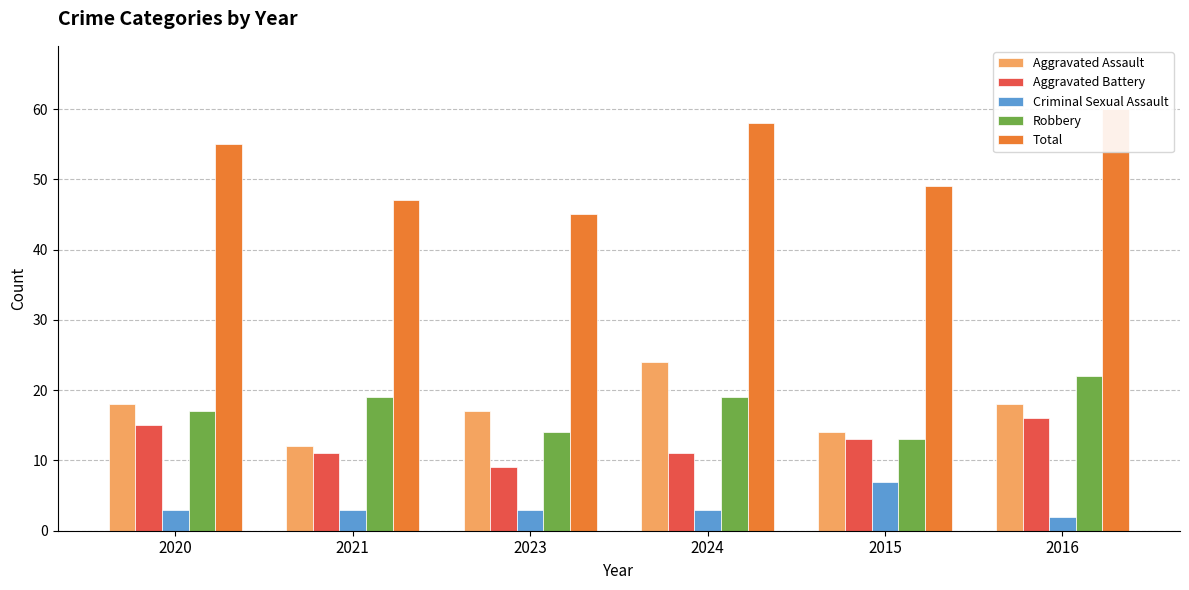

What is the greatest value displayed?

60